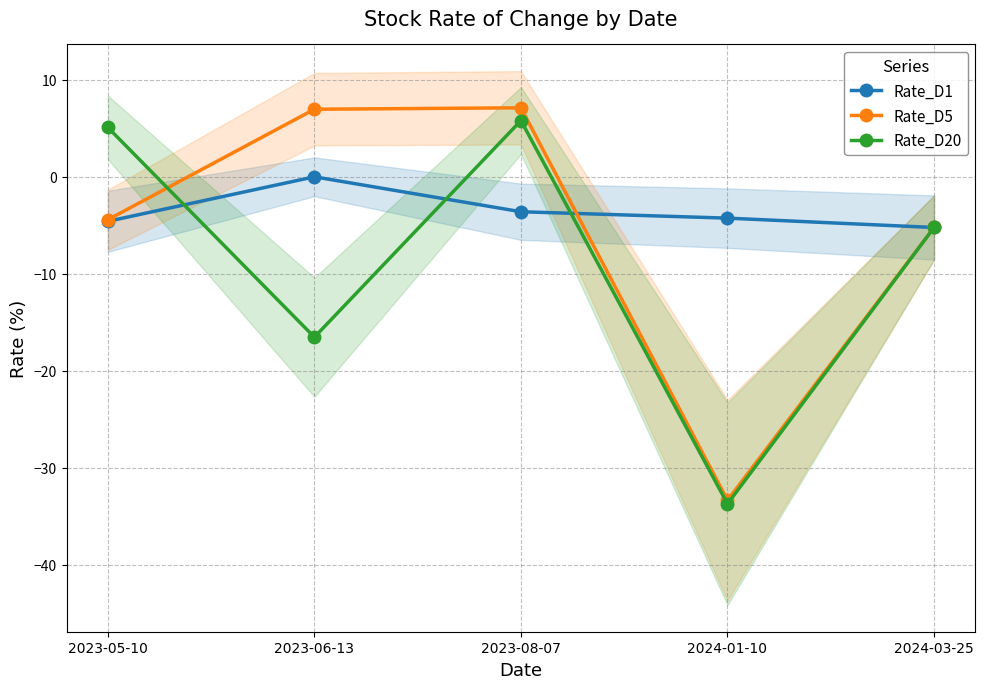

What is the average value of the Rate_D20 series?

-8.9